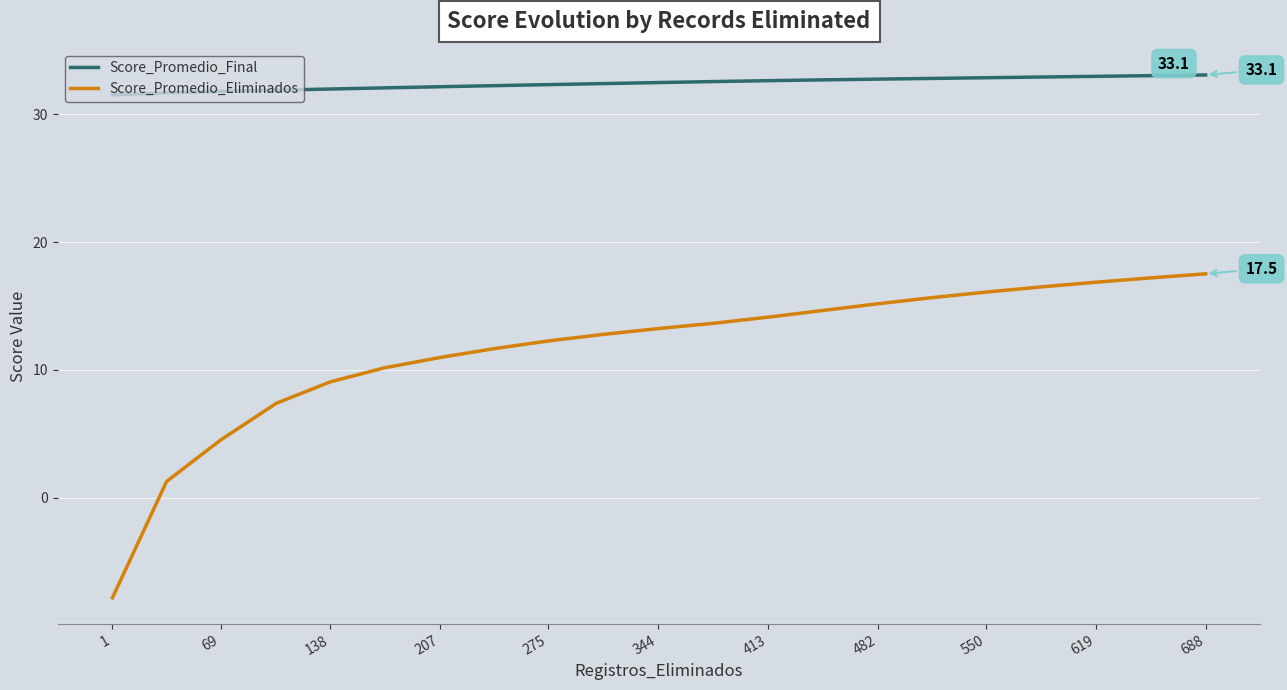

True or false: Score_Promedio_Eliminados and Score_Promedio_Final intersect in this chart.

False